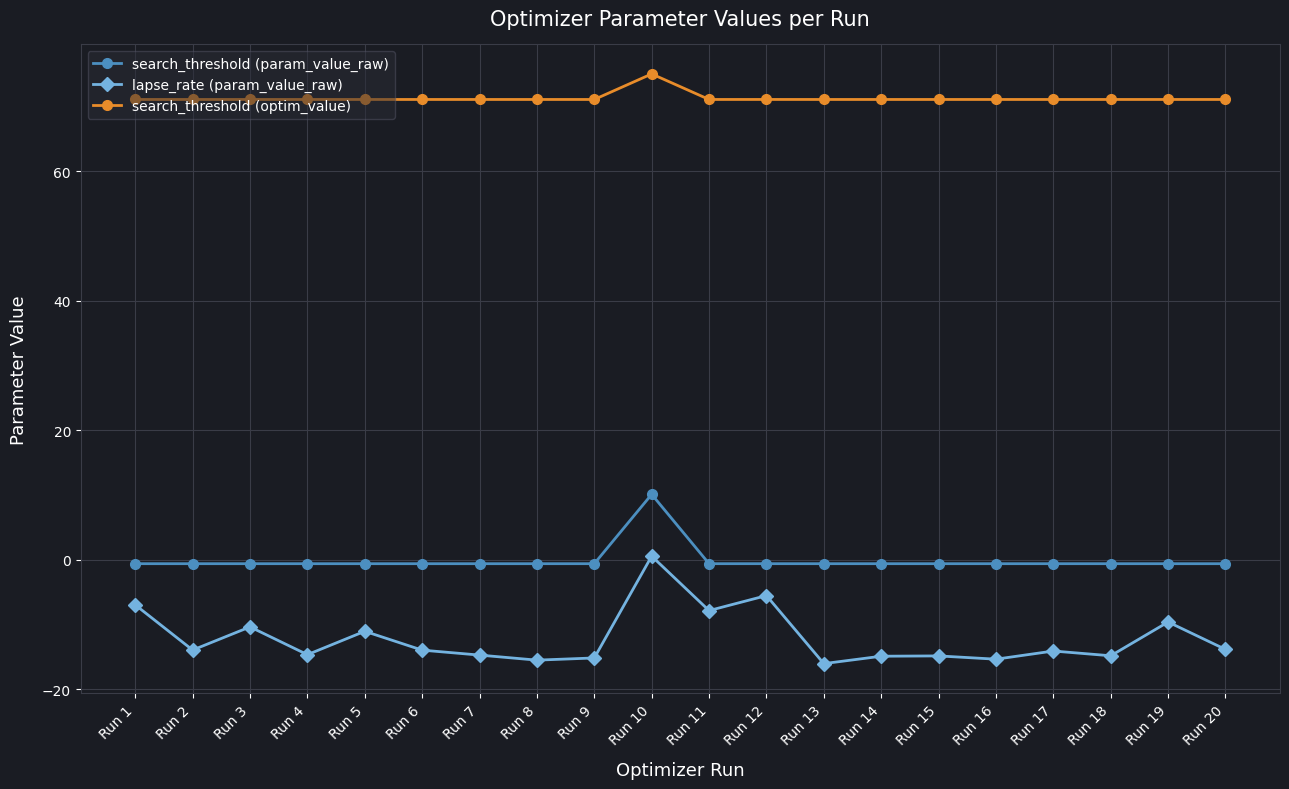

What is the sum of the lapse_rate (param_value_raw) values at Run 12 and Run 14?

-20.4